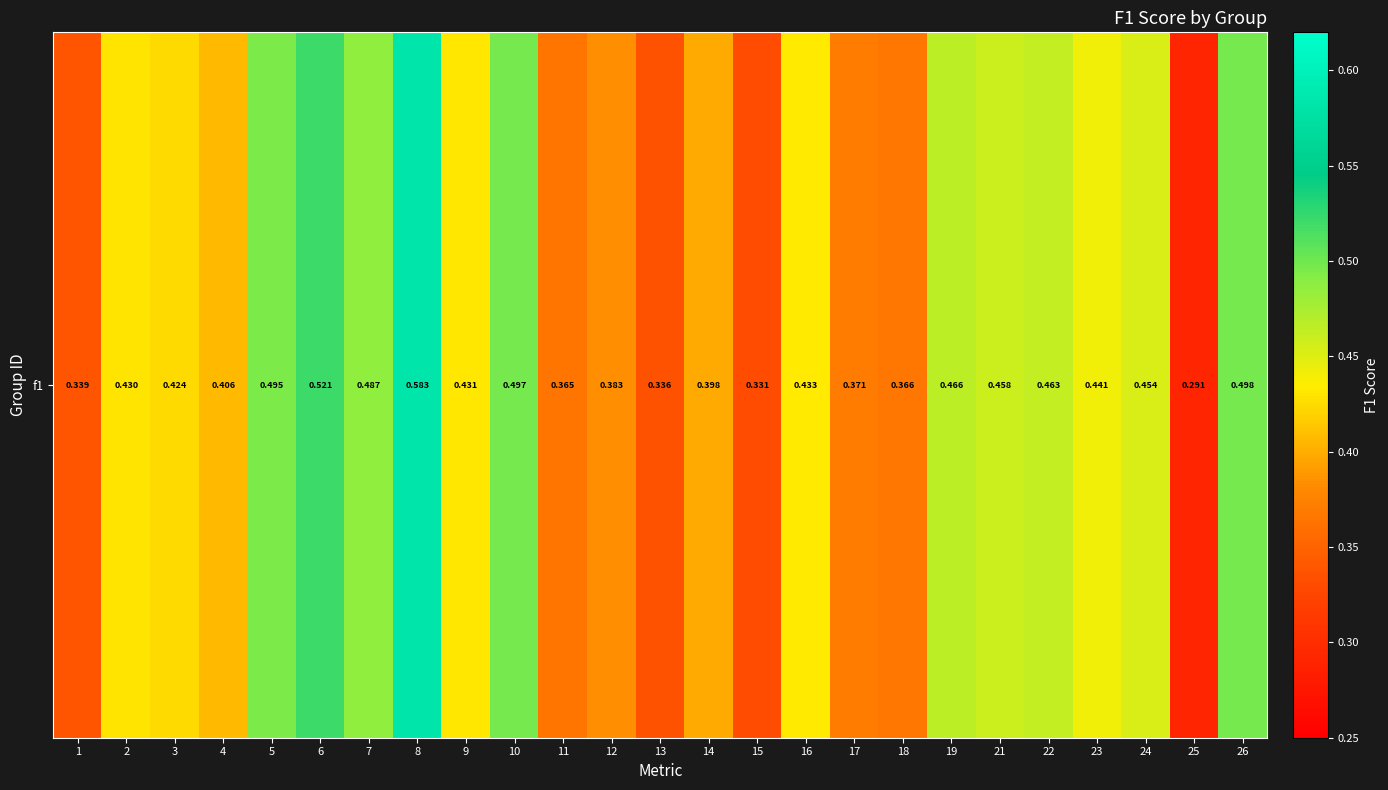

True or false: the data shows 0.4 at 9.

True